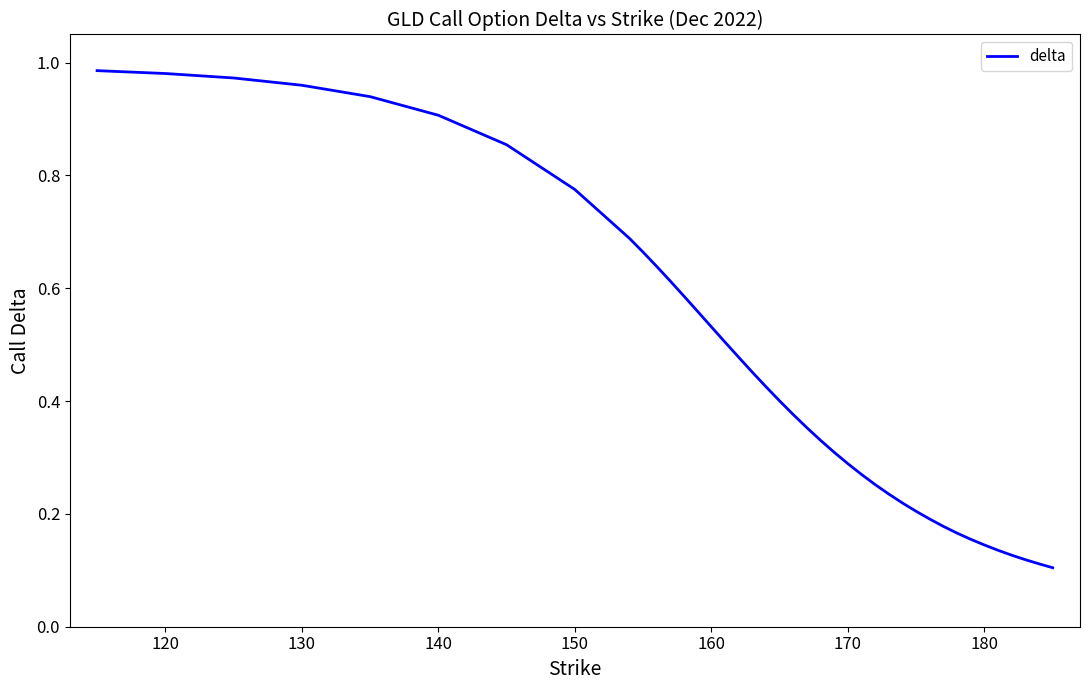

True or false: the data has more than 2 interior local peaks.

False